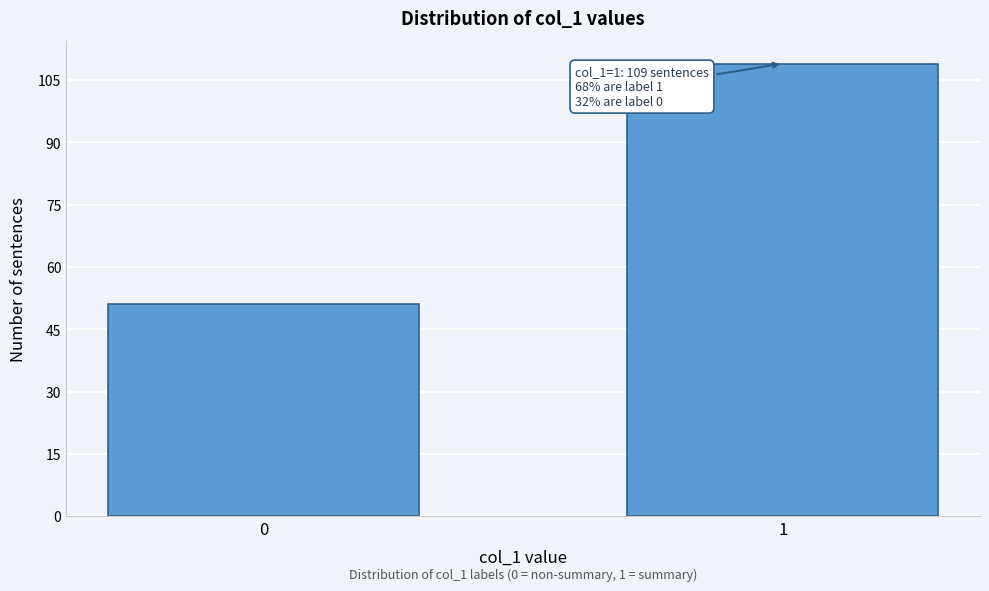

Reading left to right, transcribe all the data shown in this chart.

0=51	1=109